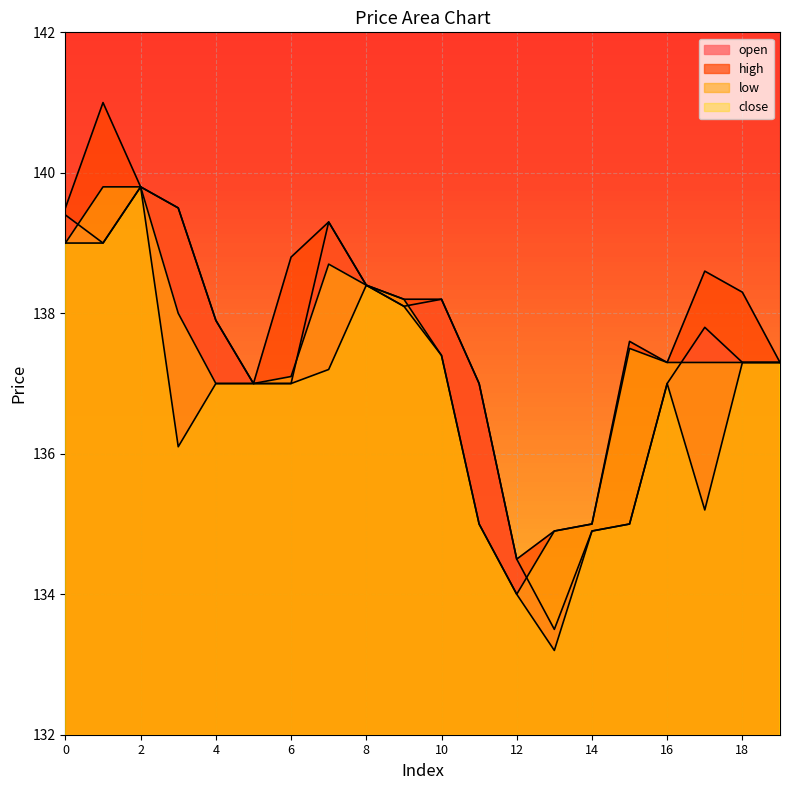

Which series has the widest spread of values?

low